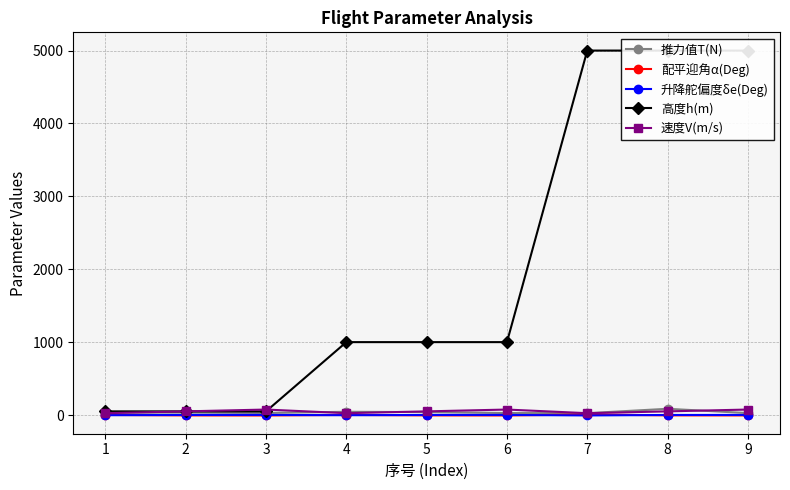

Does the chart have visible grid lines?

Yes